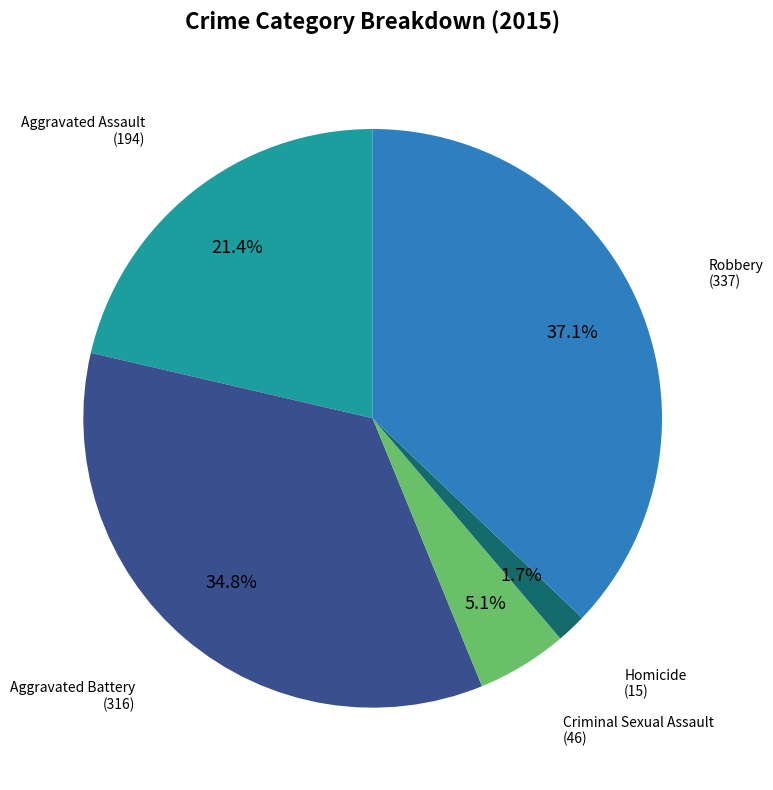

Is there any slice that represents more than half of the pie?

No